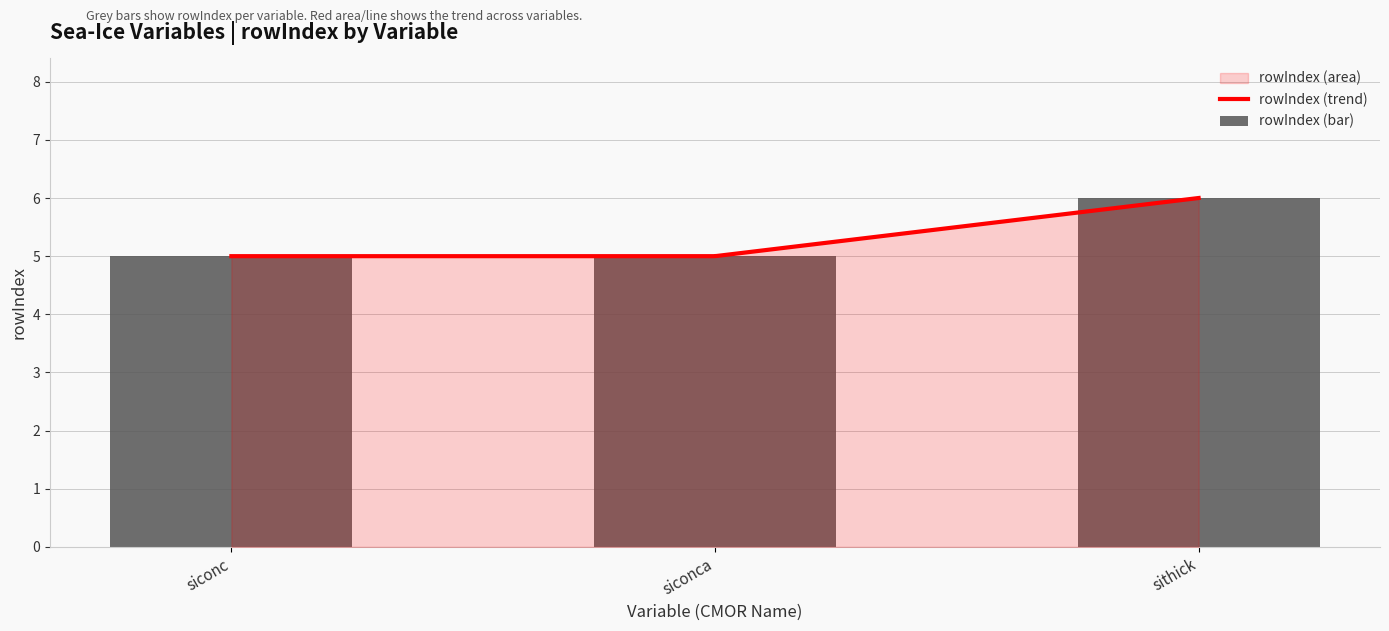

List the labels in order of value, smallest first.

siconc, siconca, sithick